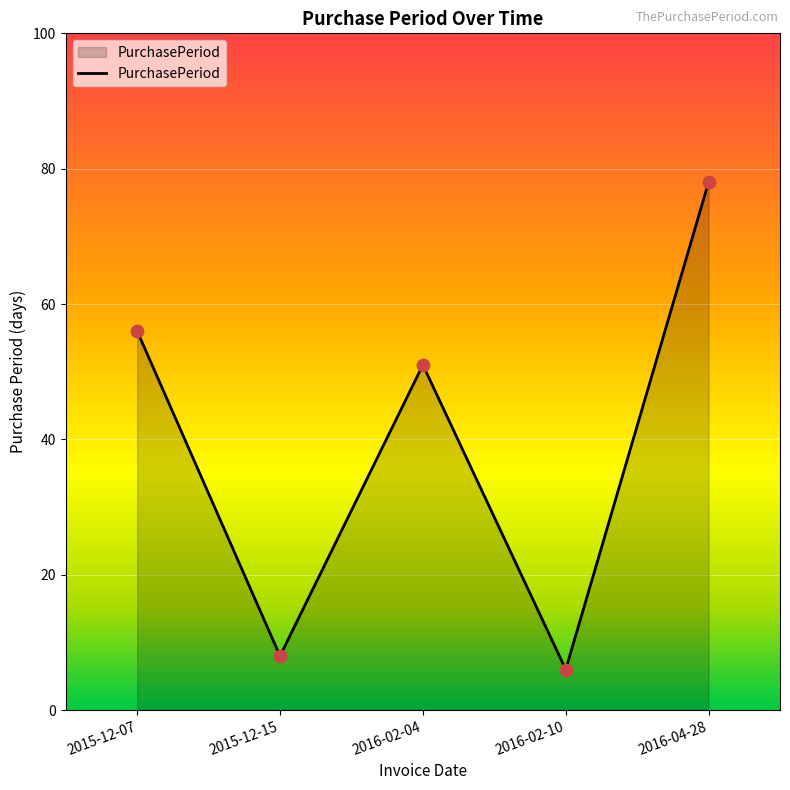

Which has a higher value, 2015-12-07 or 2016-02-10?

2015-12-07